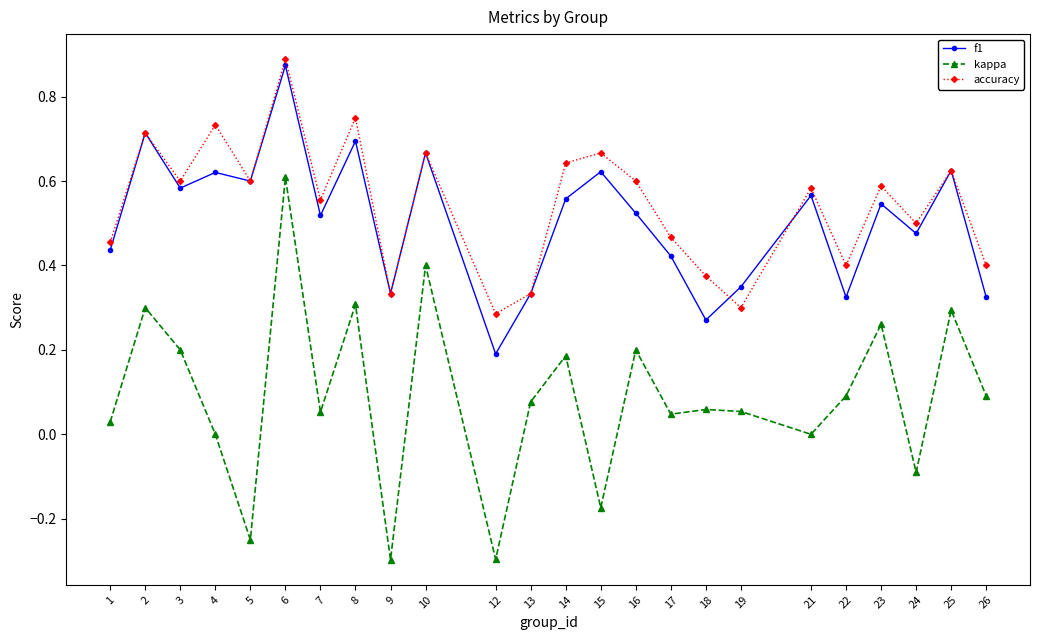

True or false: kappa and f1 cross at least once.

False